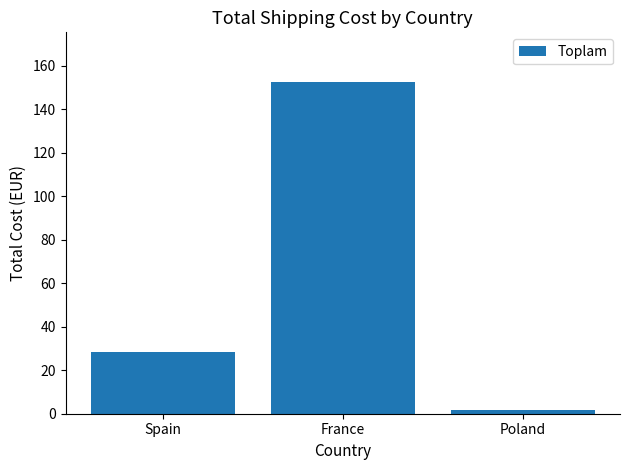

What is the value of the 2nd bar from the left?

152.5